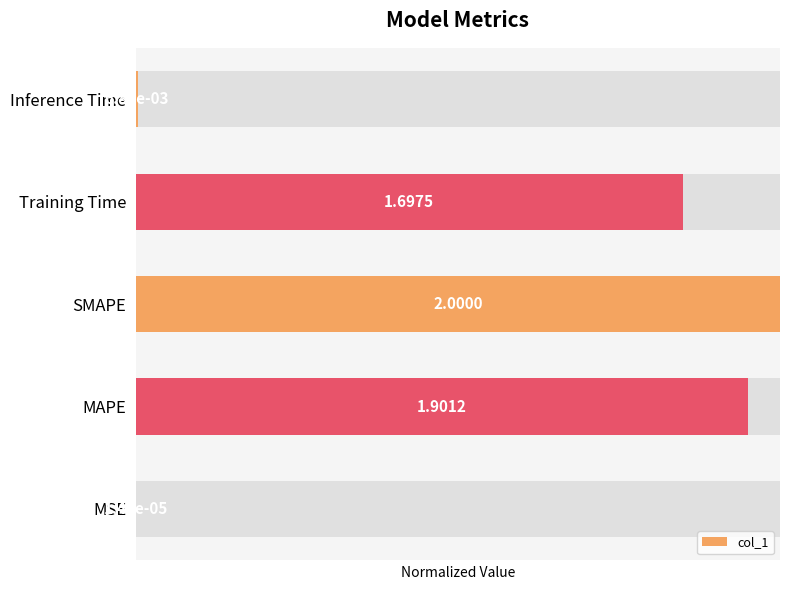

Which has a higher value, MAPE or MSE?

MAPE